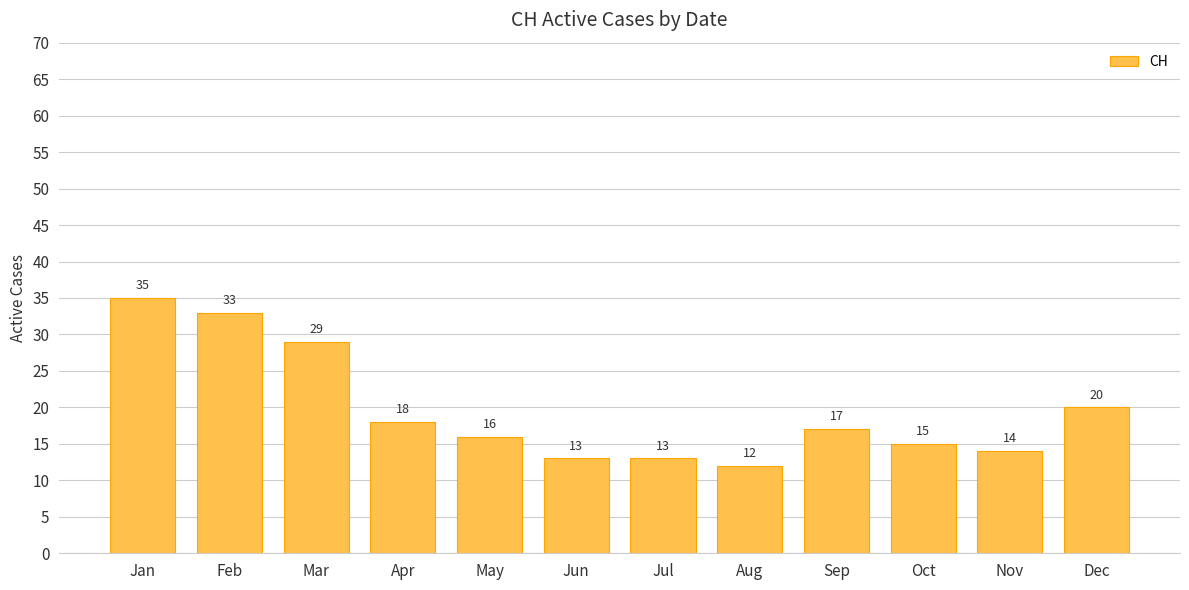

Reading left to right, transcribe all the data shown in this chart.

35	33	29	18	16	13	13	12	17	15	14	20